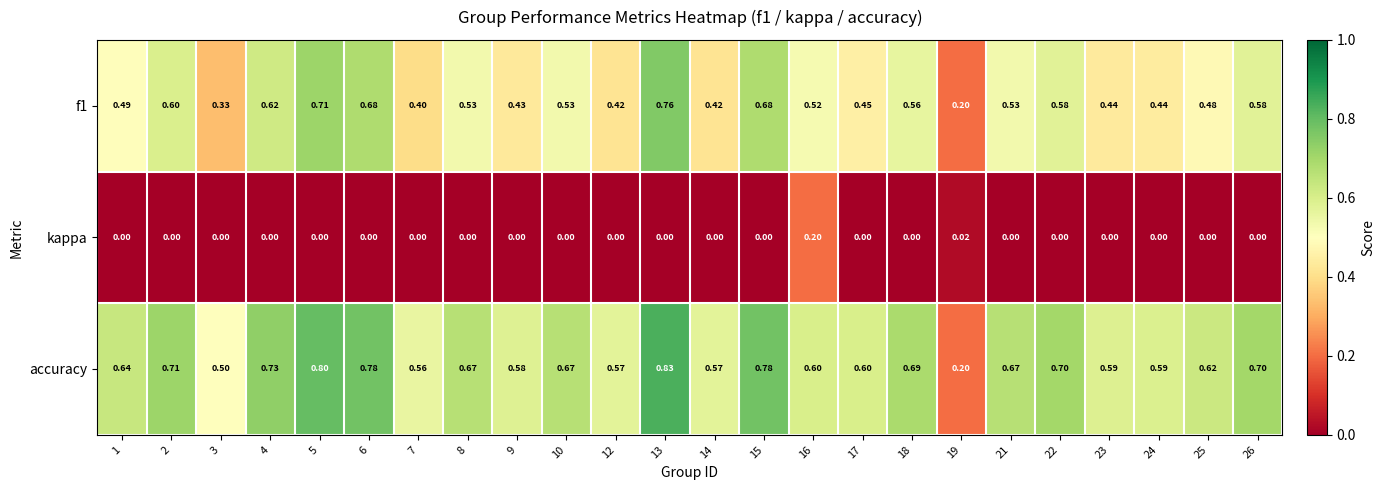

Which series has the largest range (max minus min)?

accuracy